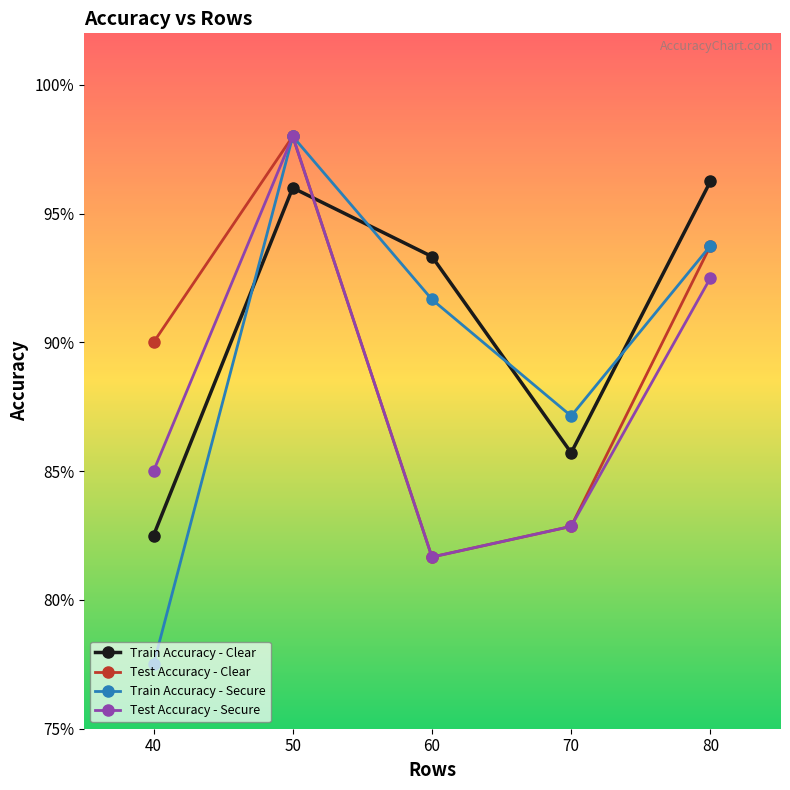

What are all the series names shown in the legend?

Train Accuracy - Clear, Test Accuracy - Clear, Train Accuracy - Secure, Test Accuracy - Secure